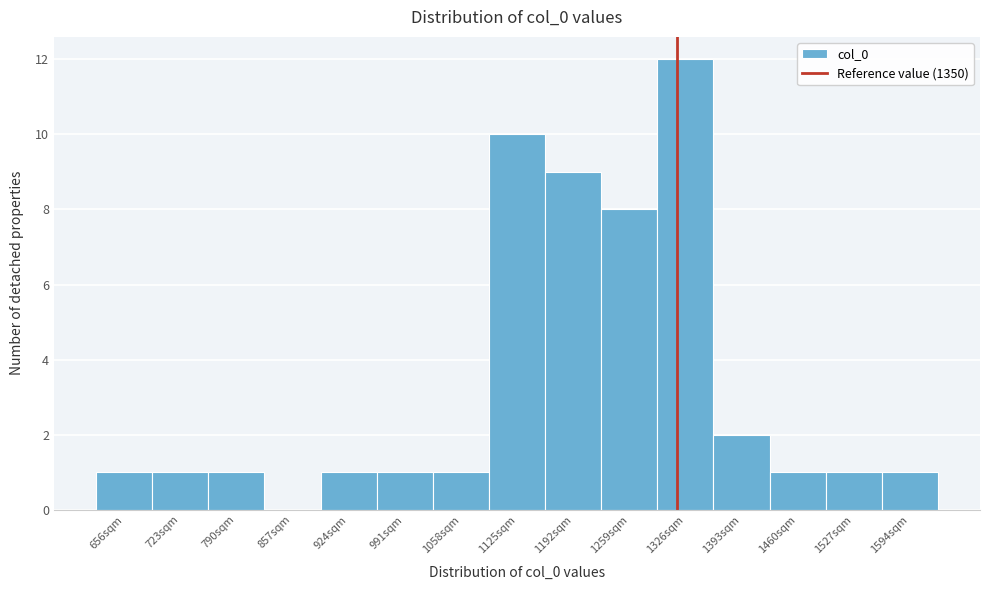

Reading left to right, extract all data points from this chart.

656sqm=1	723sqm=1	790sqm=1	857sqm=0	924sqm=1	991sqm=1	1058sqm=1	1125sqm=10	1192sqm=9	1259sqm=8	1326sqm=12	1393sqm=2	1460sqm=1	1527sqm=1	1594sqm=1